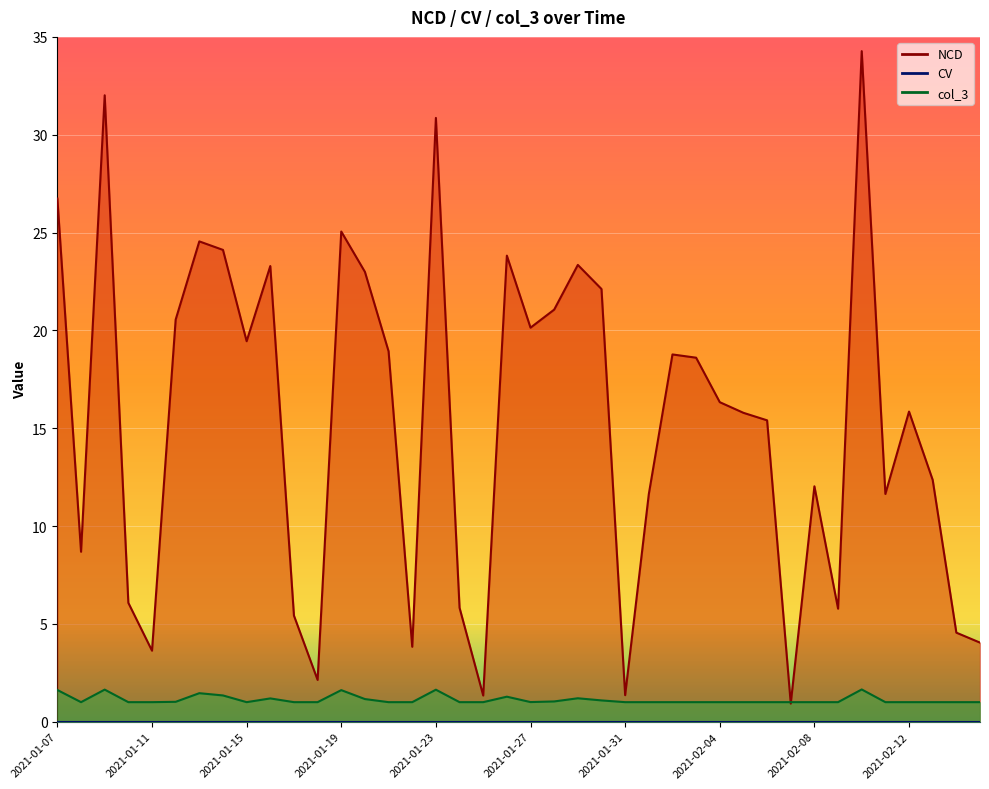

Between 2021-01-10 and 2021-02-06, which series saw the biggest shift?

NCD